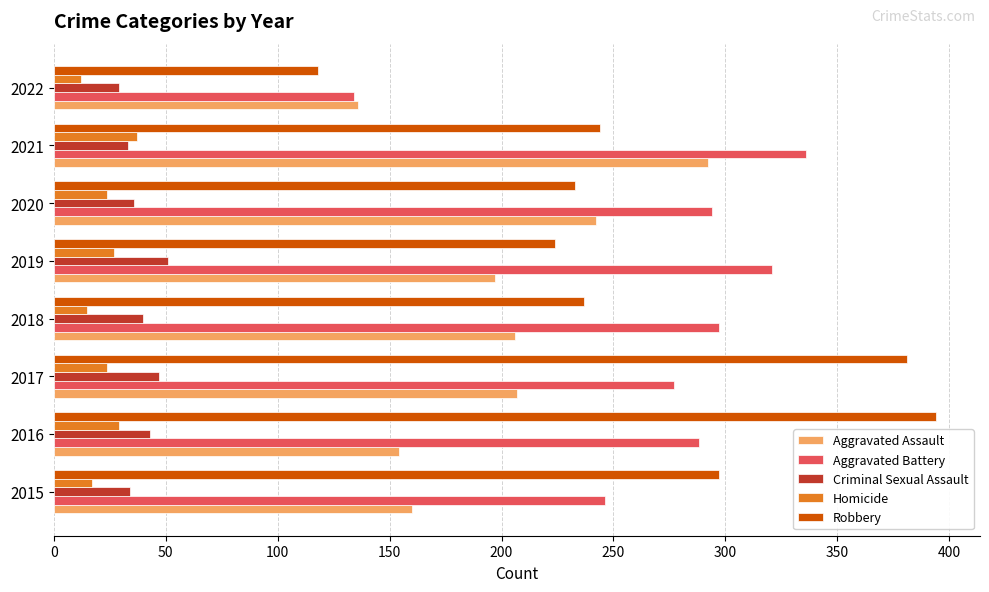

True or false: Homicide has a value of 12 at 2022.

True